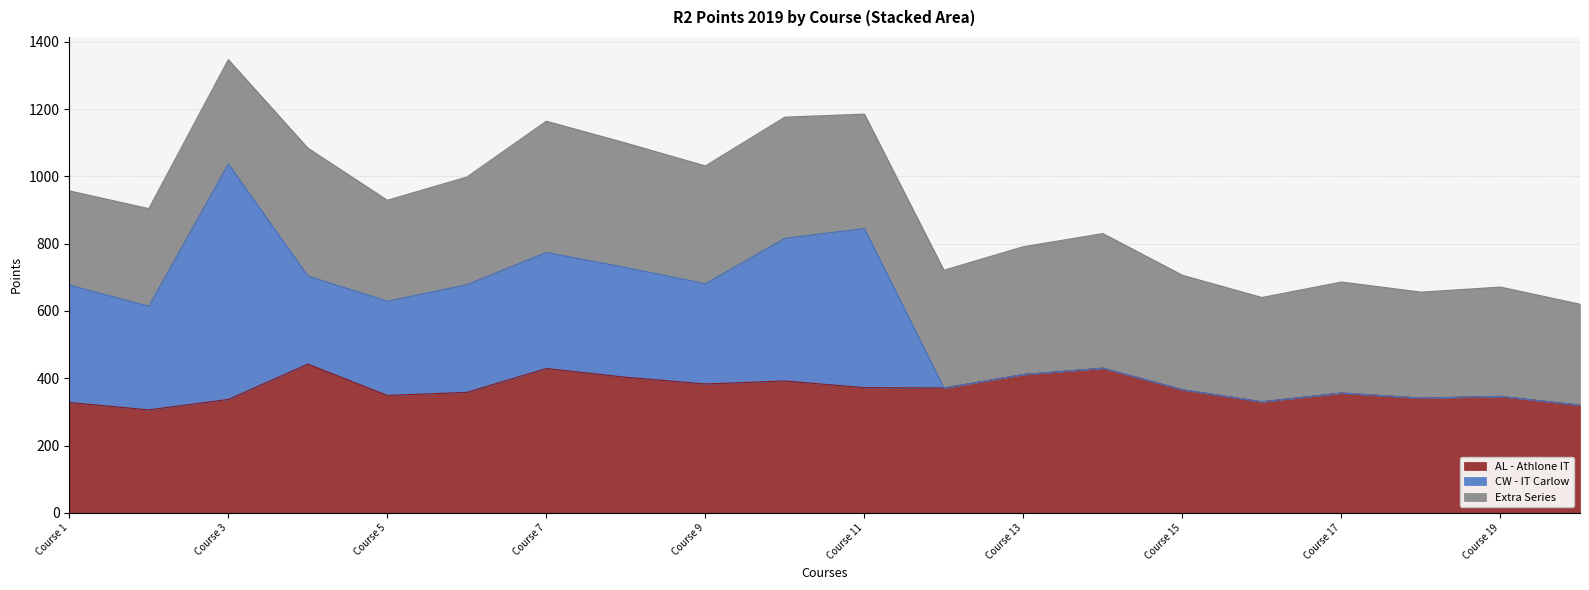

At which label does CW - IT Carlow reach its peak?

Course 3